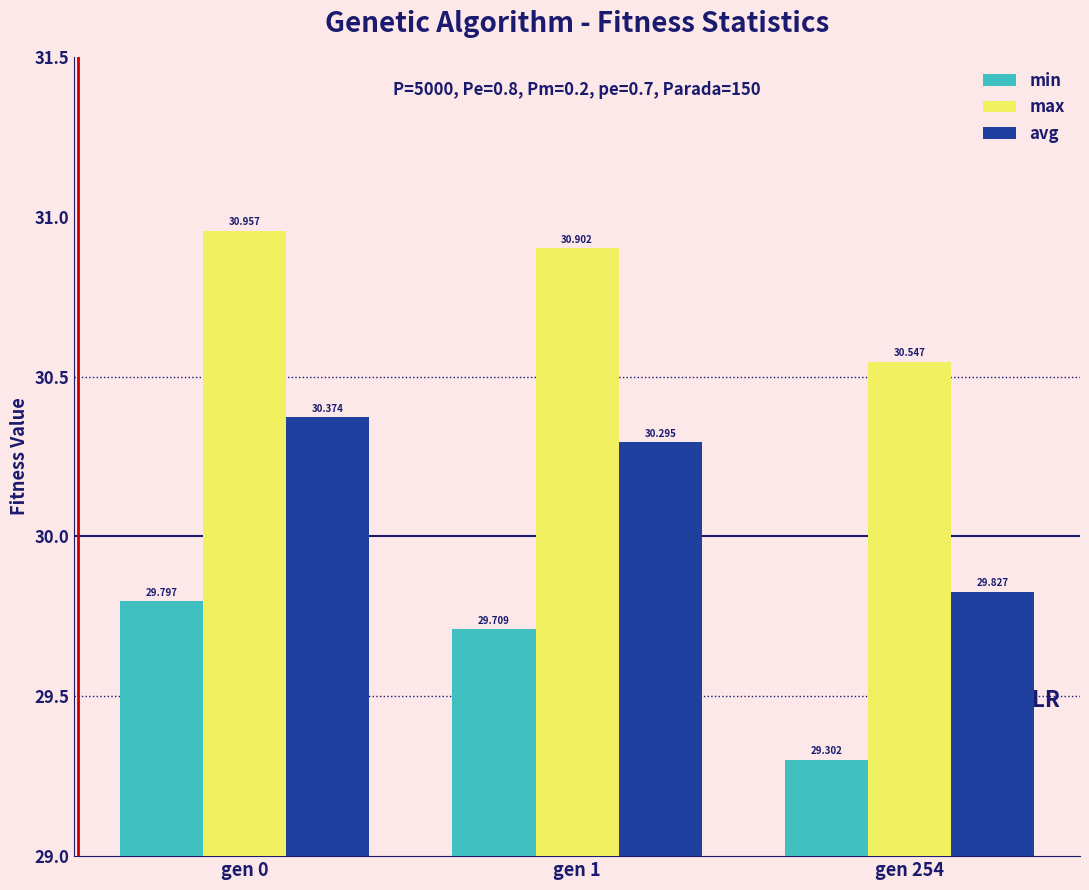

What are all the series names shown in the legend?

min, max, avg